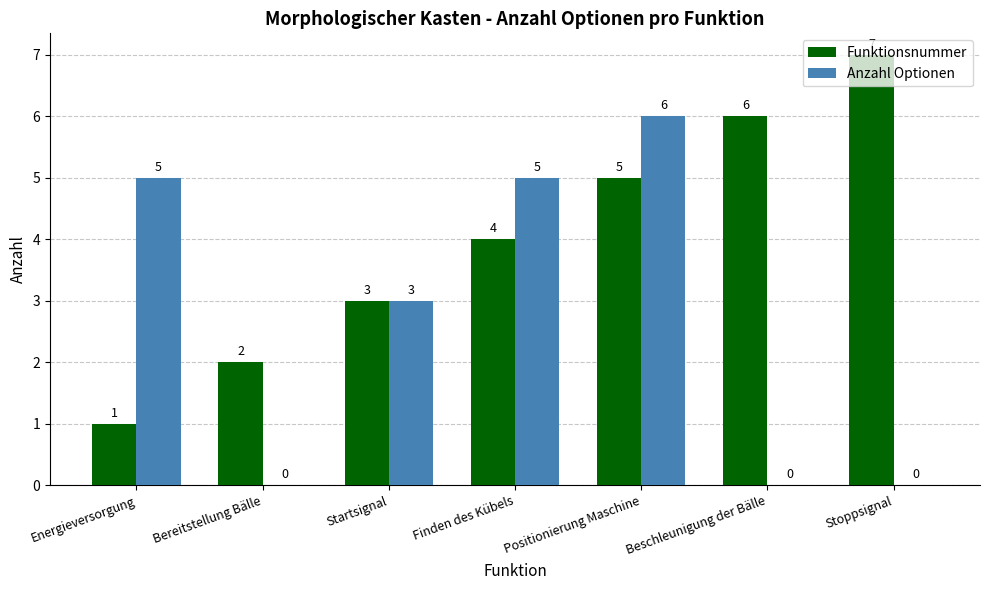

At which label does Anzahl Optionen reach its peak?

Positionierung Maschine